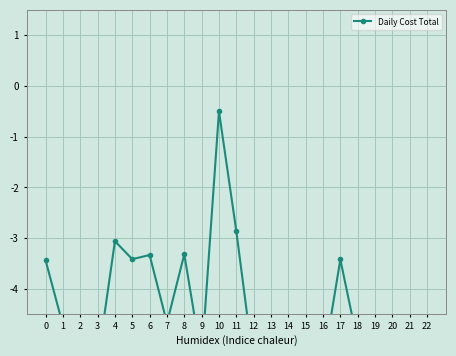

Count the number of data series in this chart.

1